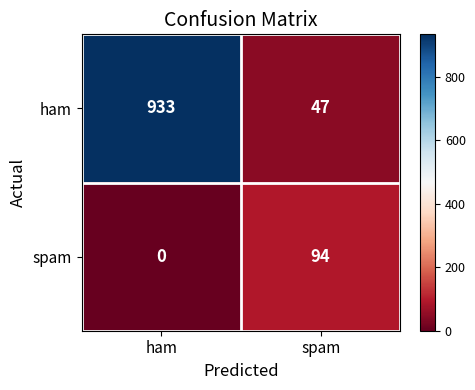

Reading right to left, what are all the values shown in this chart?

ham: 47	933
spam: 94	0